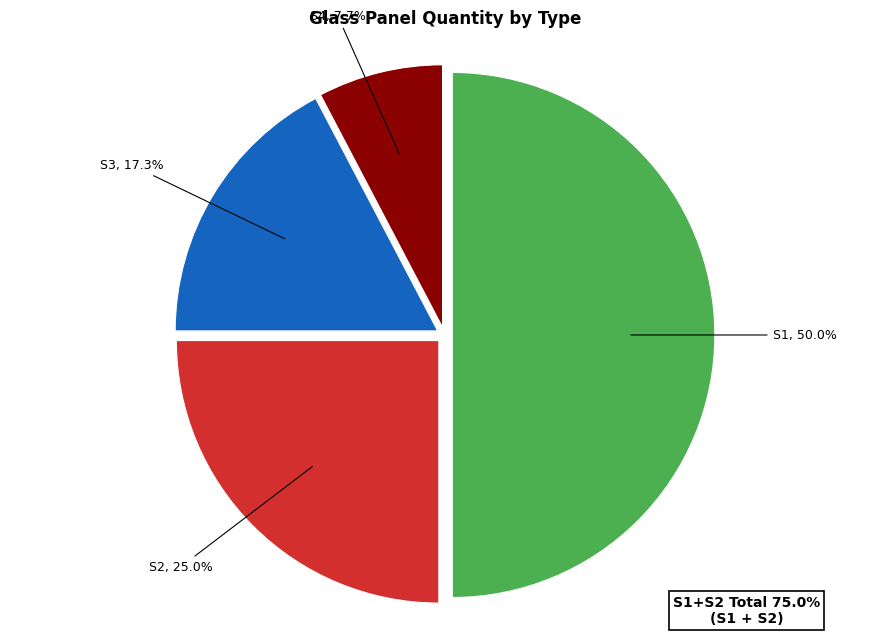

Does S3 represent more than half of the total?

No